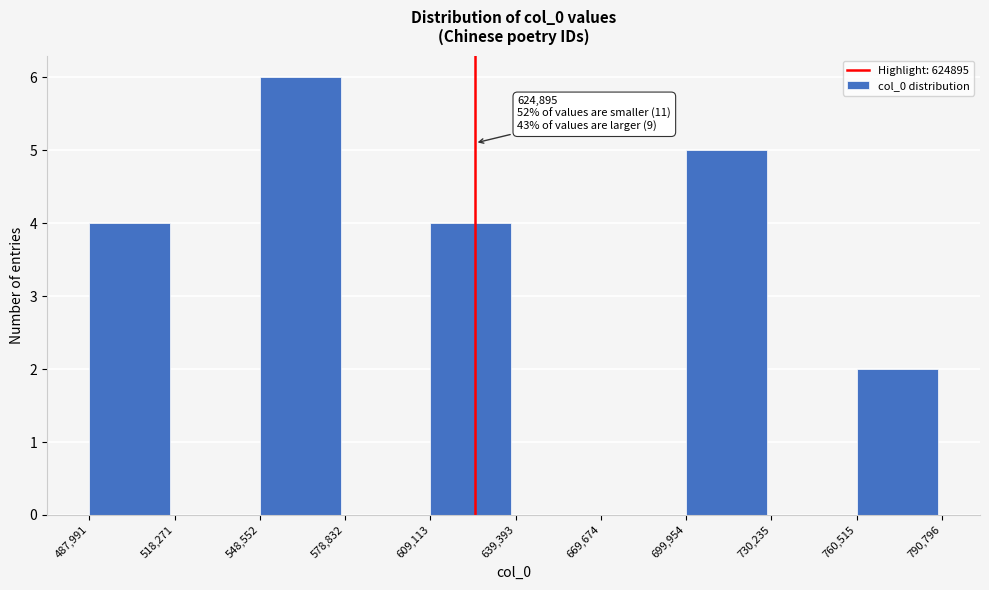

Which range on the x-axis has the tallest bar?

548,552 to 578,832